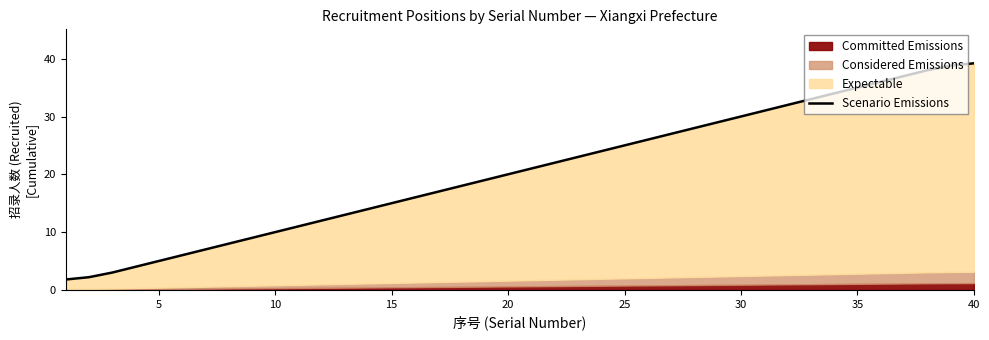

Reading left to right, extract all data points from this chart.

1.8	2.2	3.0	4.0	5.0	6.0	7.0	8.0	9.0	10.0	11.0	12.0	13.0	14.0	15.0	16.0	17.0	18.0	19.0	20.0	21.0	22.0	23.0	24.0	25.0	26.0	27.0	28.0	29.0	30.0	31.0	32.0	33.0	34.0	35.0	36.0	37.0	38.0	38.8	39.2